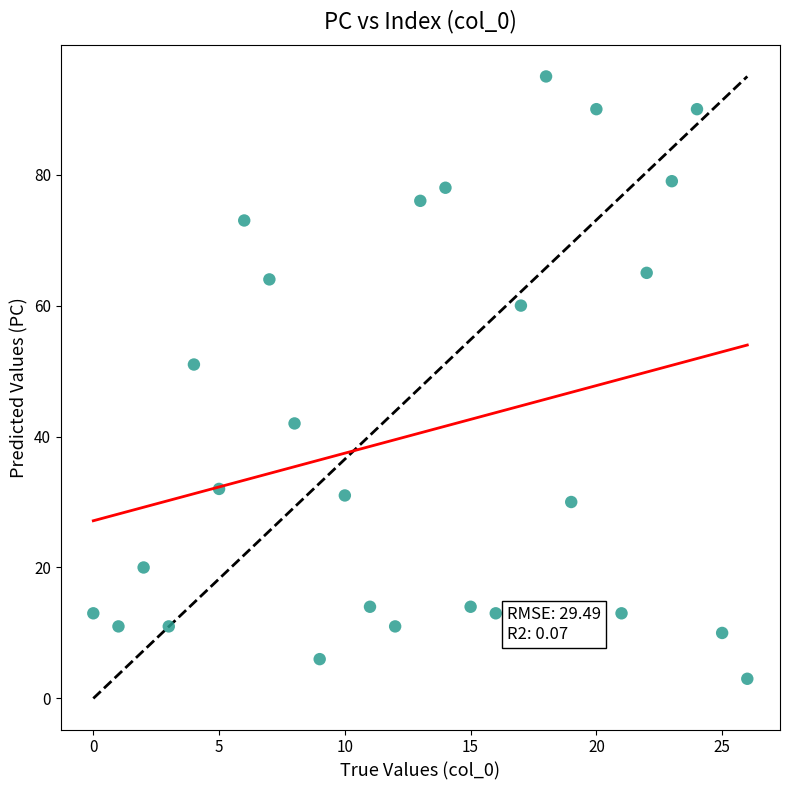

What is the range of Y values (max minus min)?

92